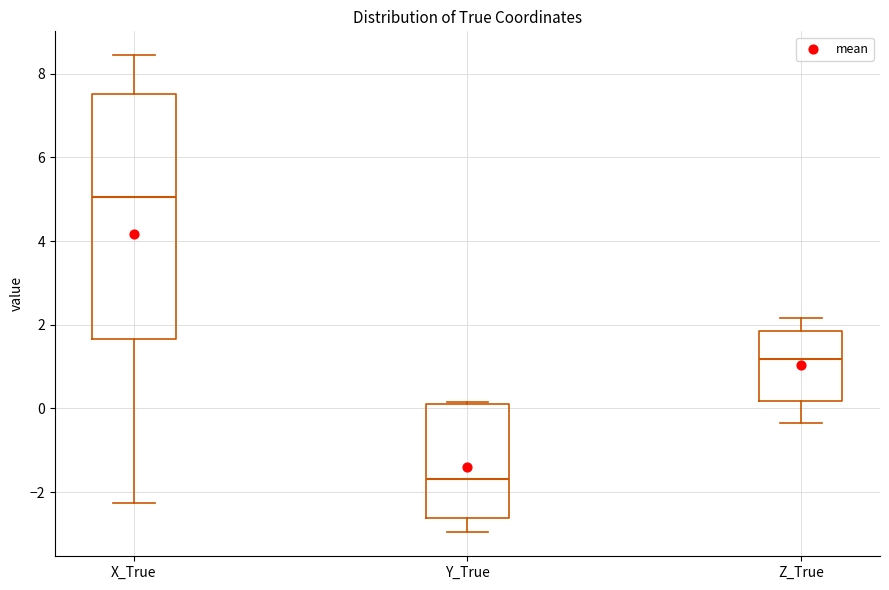

Which box's median line is the highest?

X_True